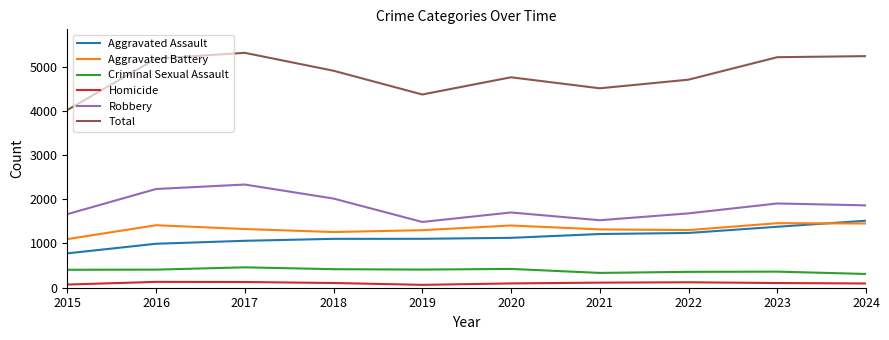

Which series has the largest total across all categories?

Total